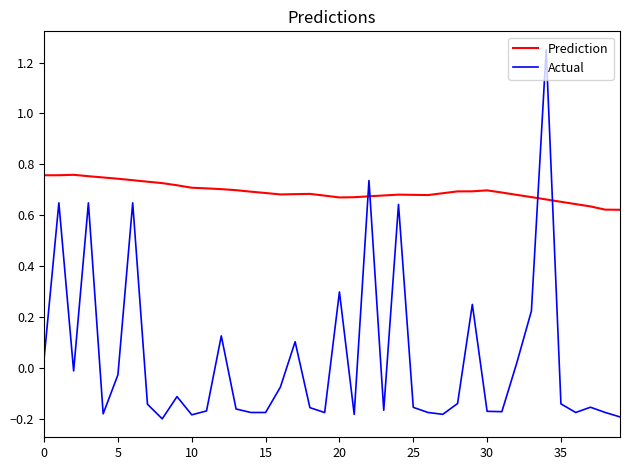

Which series has the largest total across all categories?

Prediction